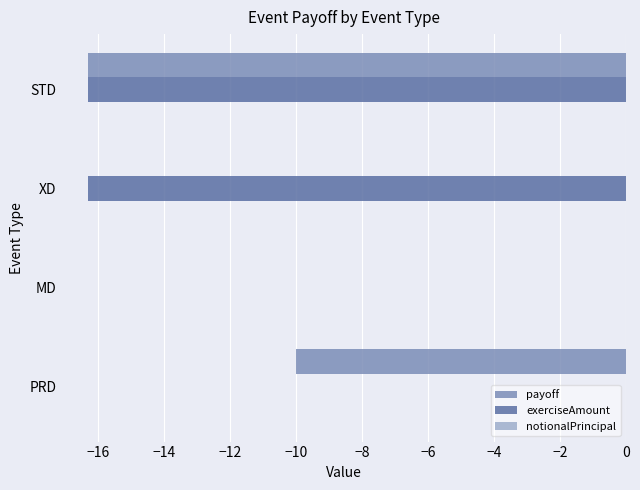

Between PRD and XD, which series saw the biggest shift?

exerciseAmount